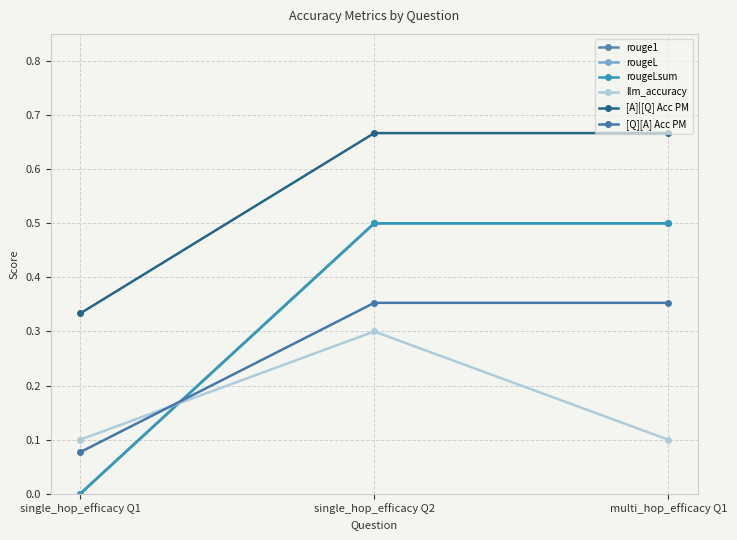

Does the chart have visible grid lines?

Yes